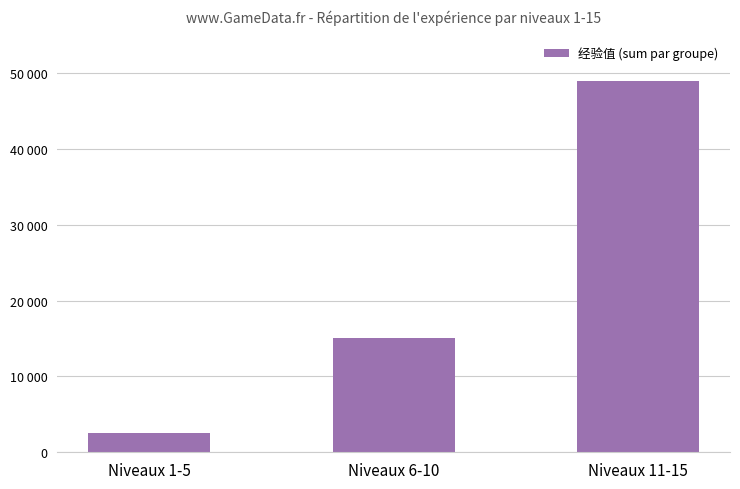

What is the difference between the values at Niveaux 1-5 and Niveaux 11-15?

46470